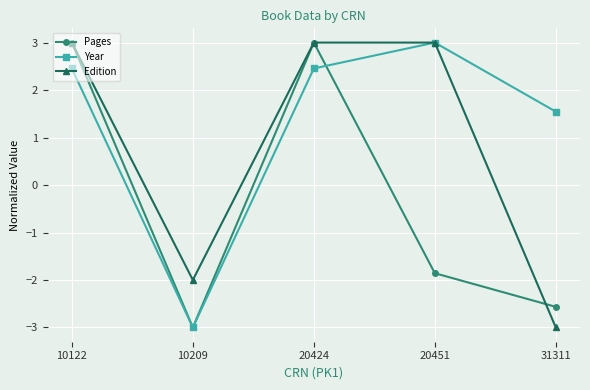

True or false: Edition and Pages intersect in this chart.

True